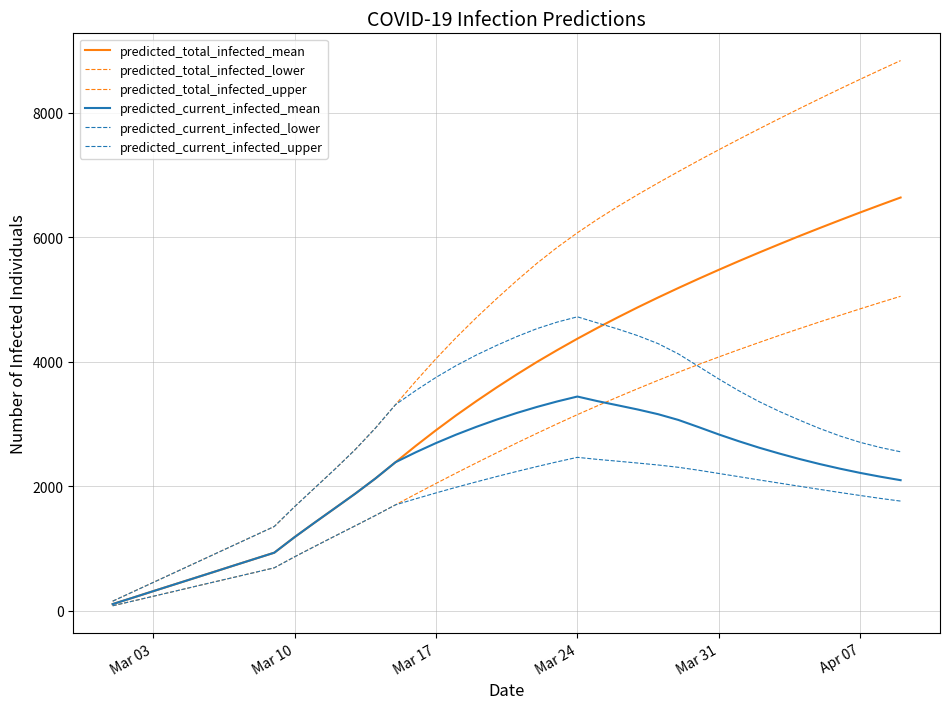

How many lines are shown in the chart?

6